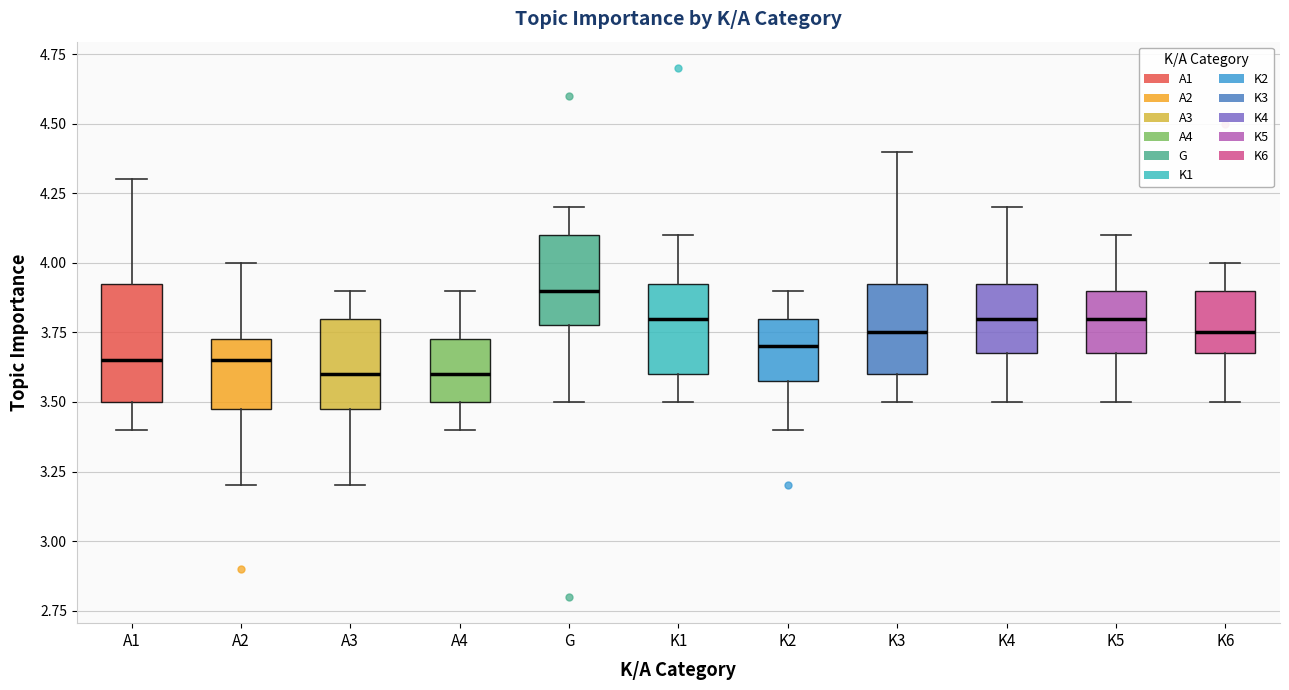

Where does the median line of the box for A2 sit on the y-axis? The values are not printed on the chart, so give them approximately, as read against the axis.

3.65